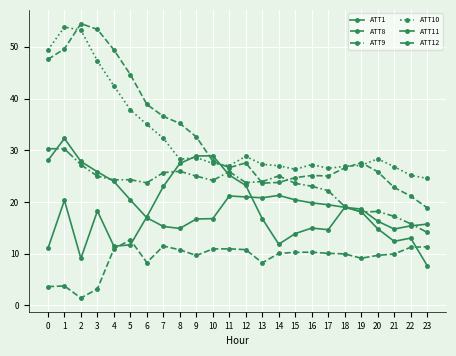

How many data points does each series have?

24